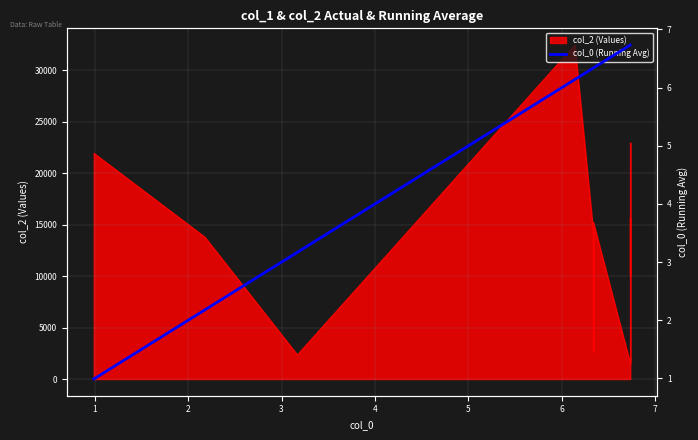

What is the difference between the second highest and second lowest values?

4.6